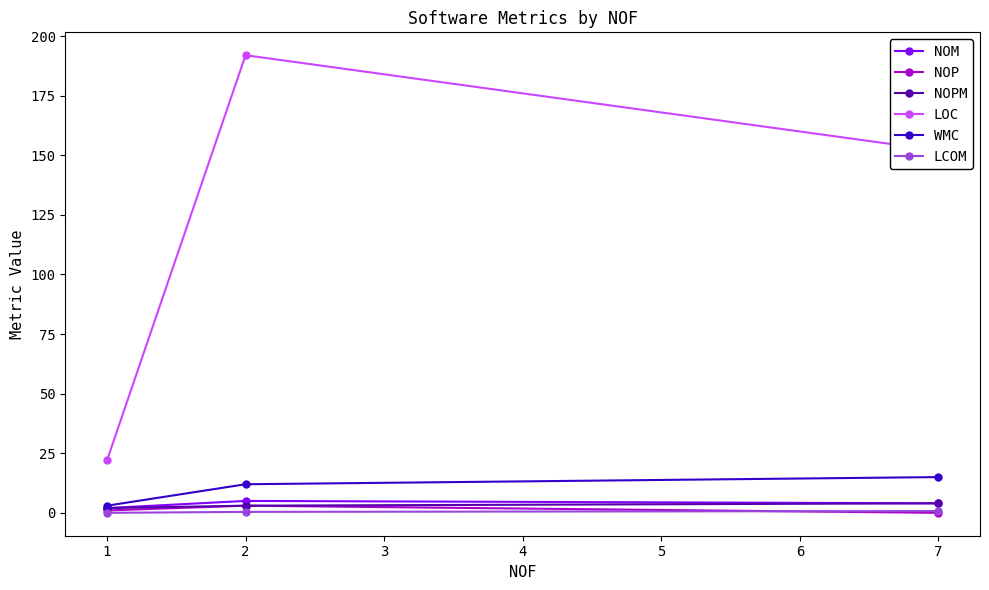

What is the difference between the maximum and second lowest values in the WMC series?

3.0